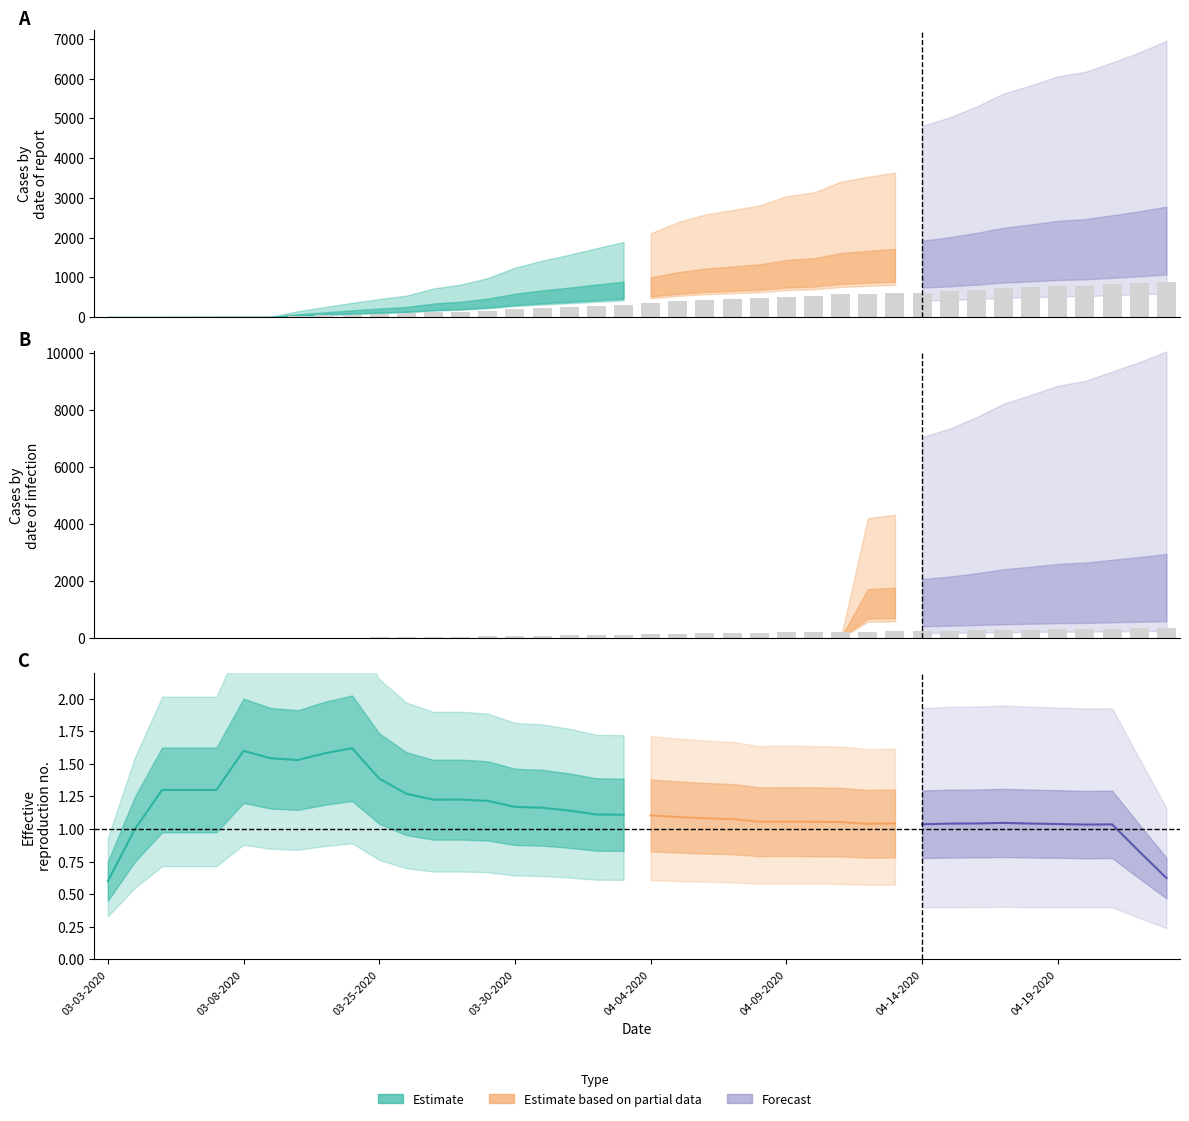

How many data points are less than 1?

1